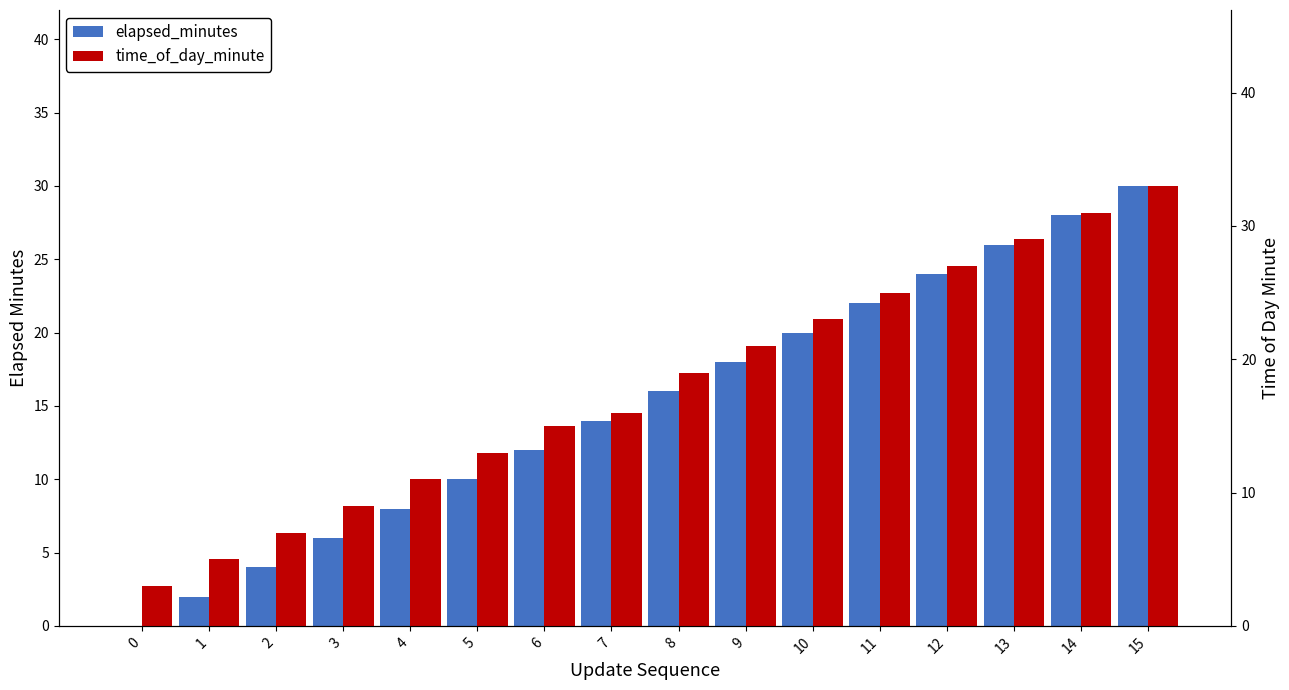

What is the difference between the second highest and second lowest values in the elapsed_minutes series?

26